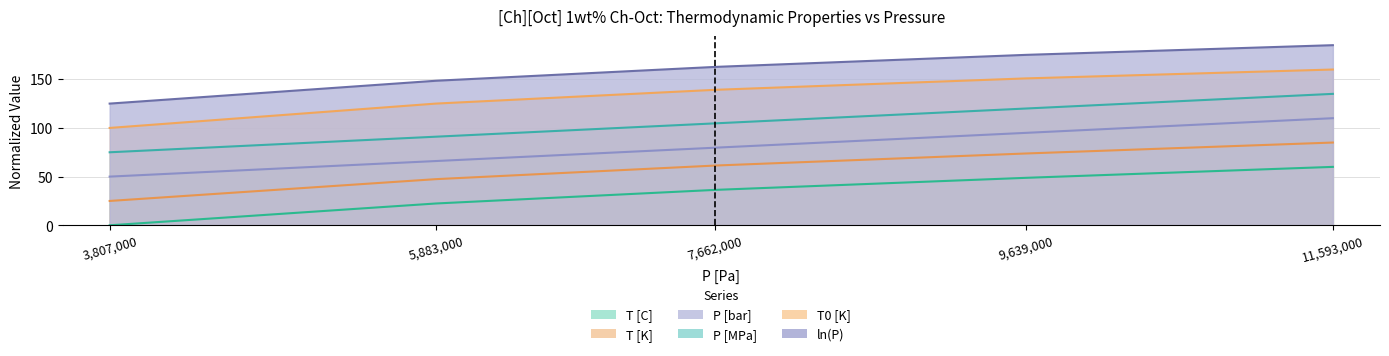

Does the chart display data point markers on the line(s)?

No